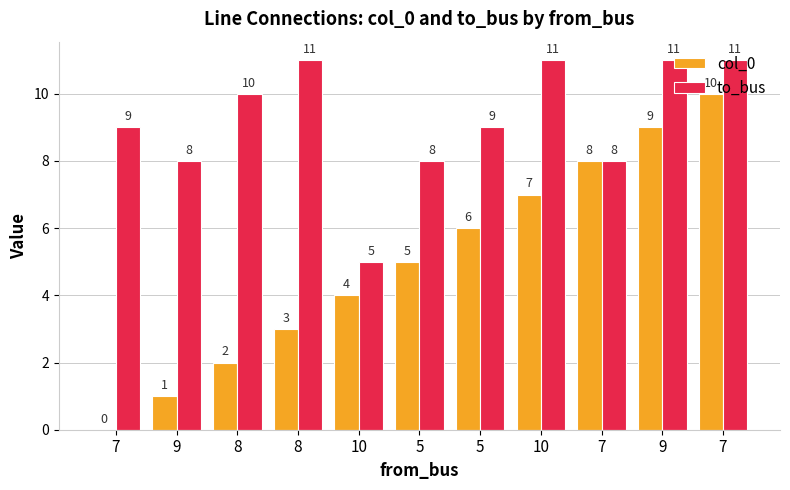

Which series changed the most between 8 and 10?

to_bus